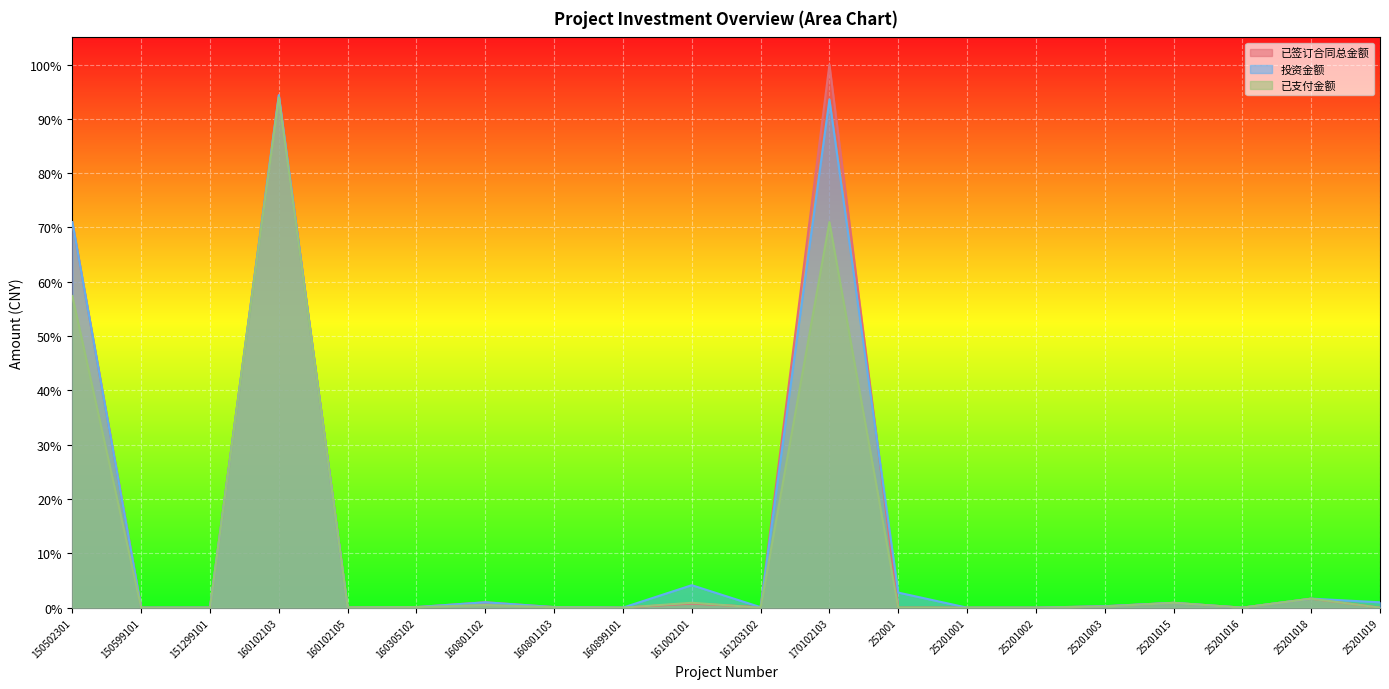

Which series ends up on top after the final intersection of 已支付金额 and 已签订合同总金额?

已签订合同总金额